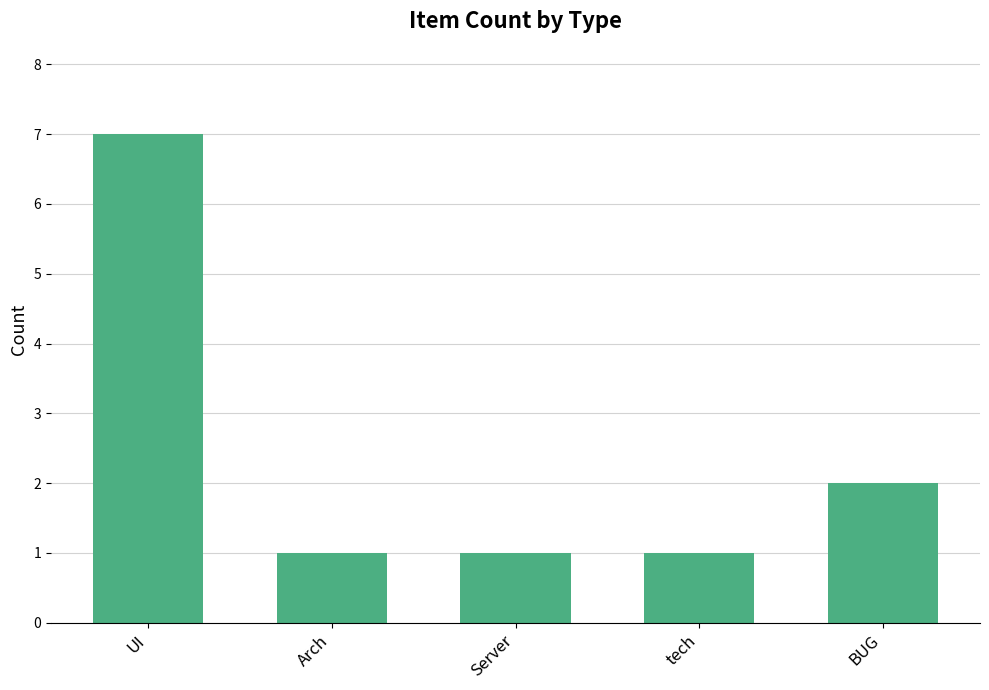

How many data points does each series have?

5